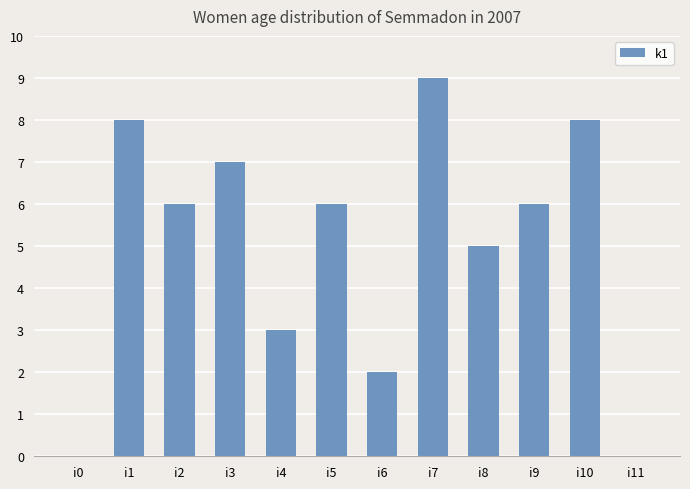

Are the bars horizontal?

No